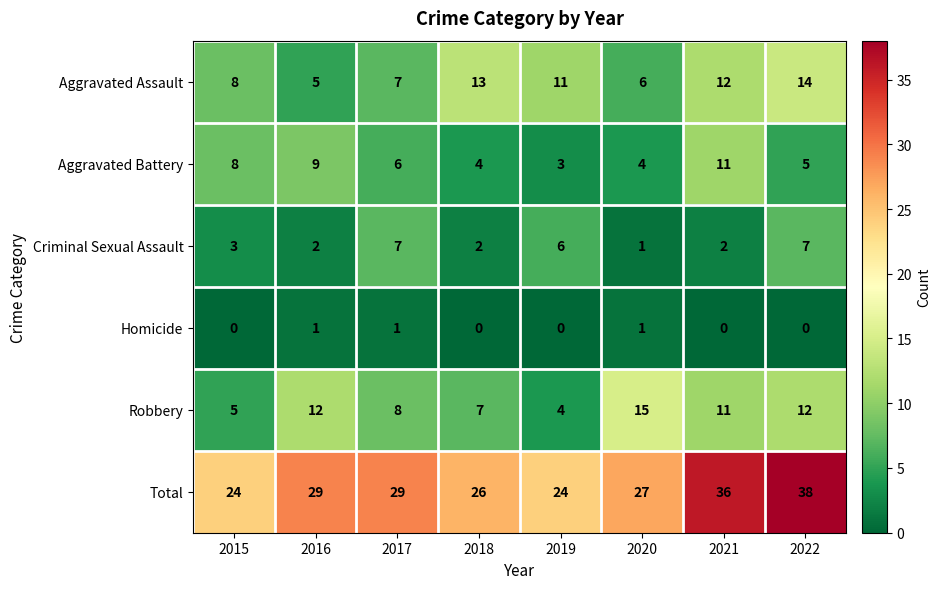

What is the sum of all Homicide values?

3